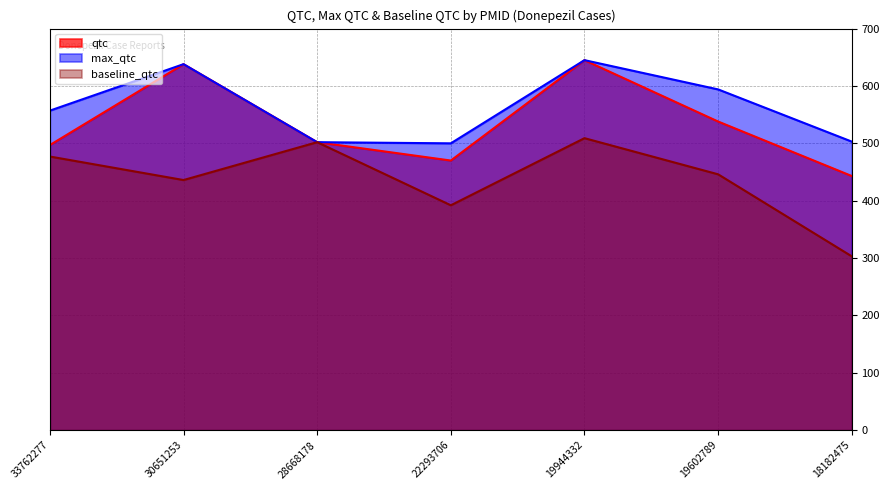

What is the sum of all qtc values?

3733